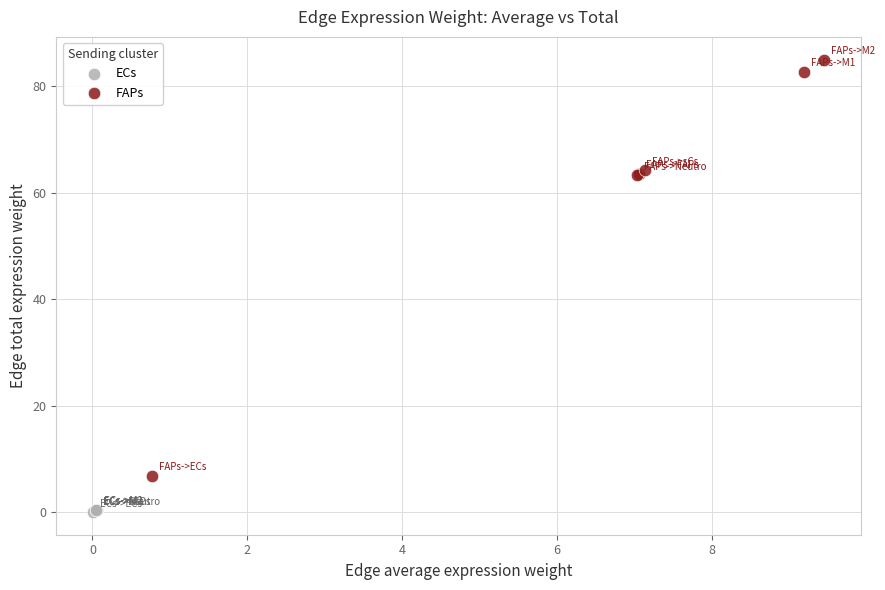

Which series contains the highest Y value?

FAPs